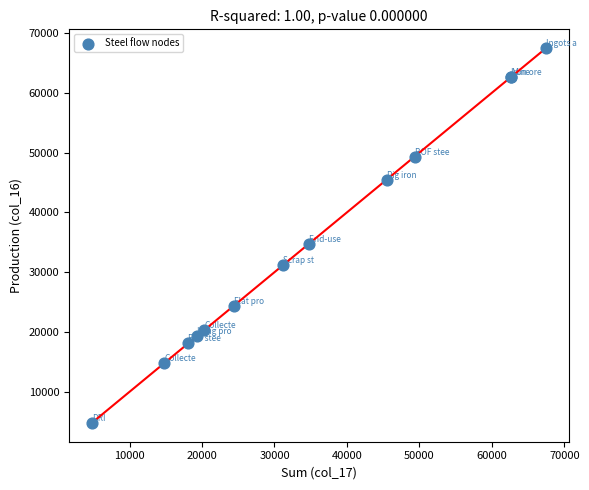

What Y value in the scatter plot is closest to 36128?

34789.9